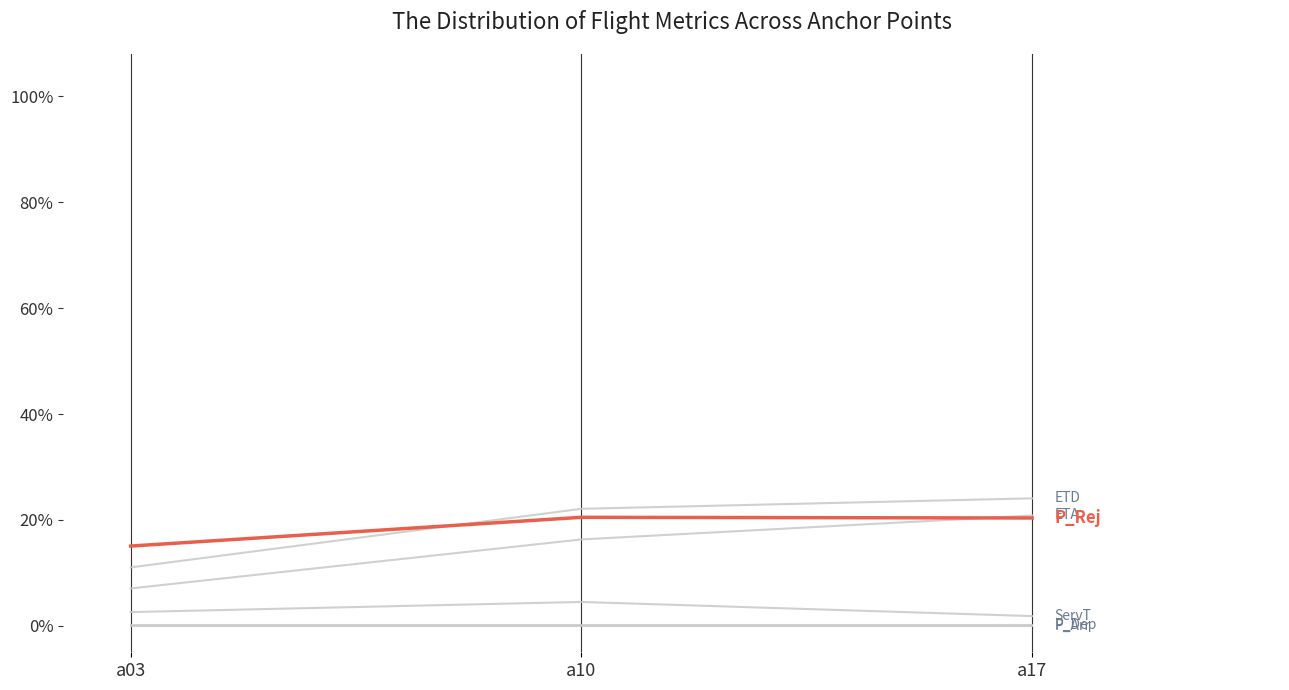

The value of ServT at a17 is 1.0. True or false?

False